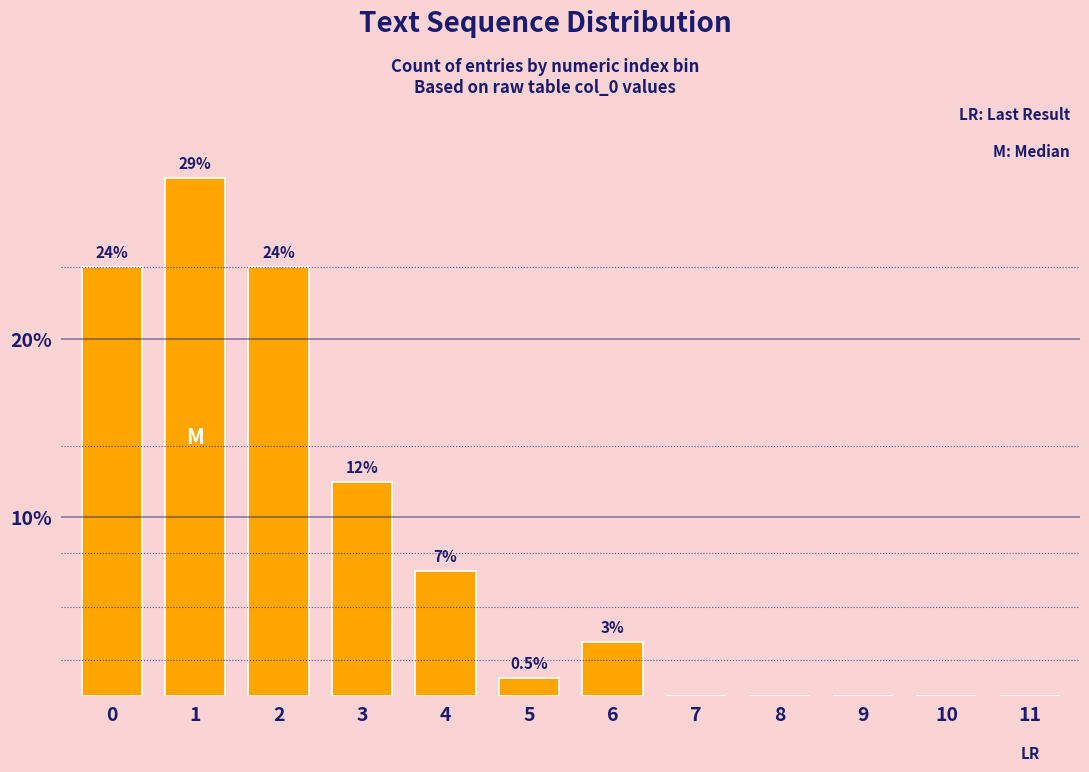

Reading left to right, transcribe all the data shown in this chart.

0=24	1=29	2=24	3=12	4=7	5=1	6=3	7=0	8=0	9=0	10=0	11=0